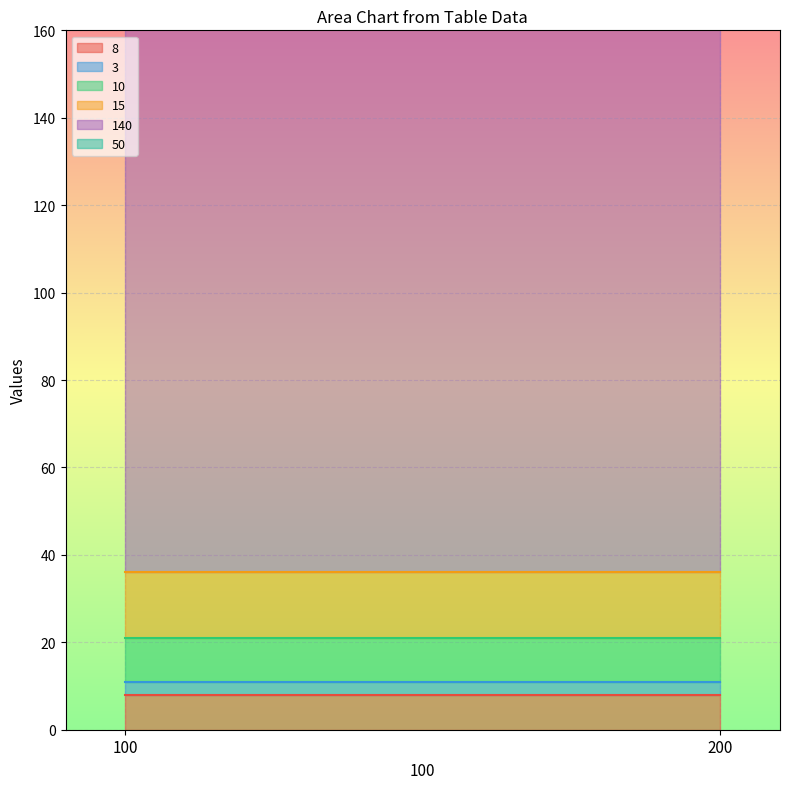

True or false: 8 has a value of 8 at 100.

True